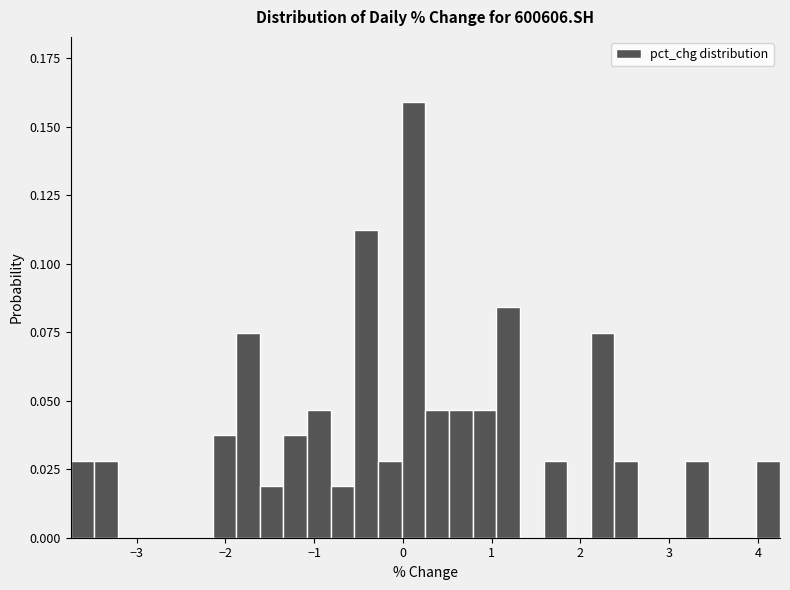

Read against the x-axis, roughly where is the centre of the tallest bar?

0.1